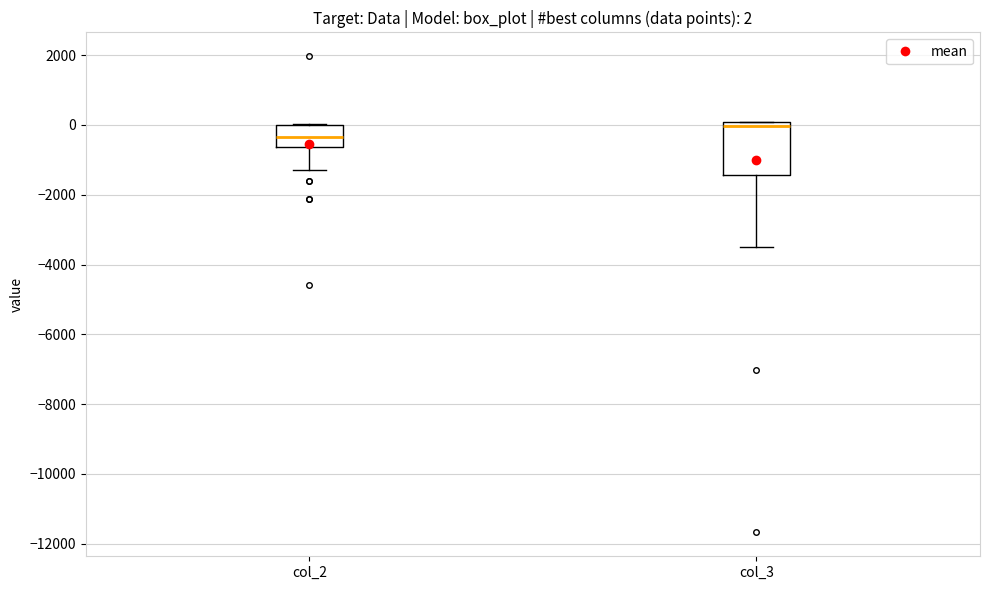

Which box has the lowest median line?

col_2